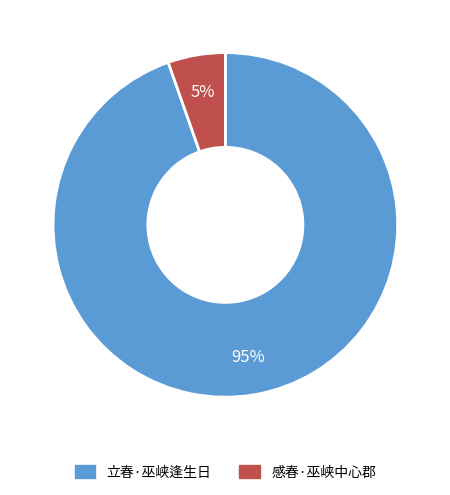

To the nearest percent, what is the combined percentage of 感春·巫峡中心郡 and 立春·巫峡逢生日?

100%